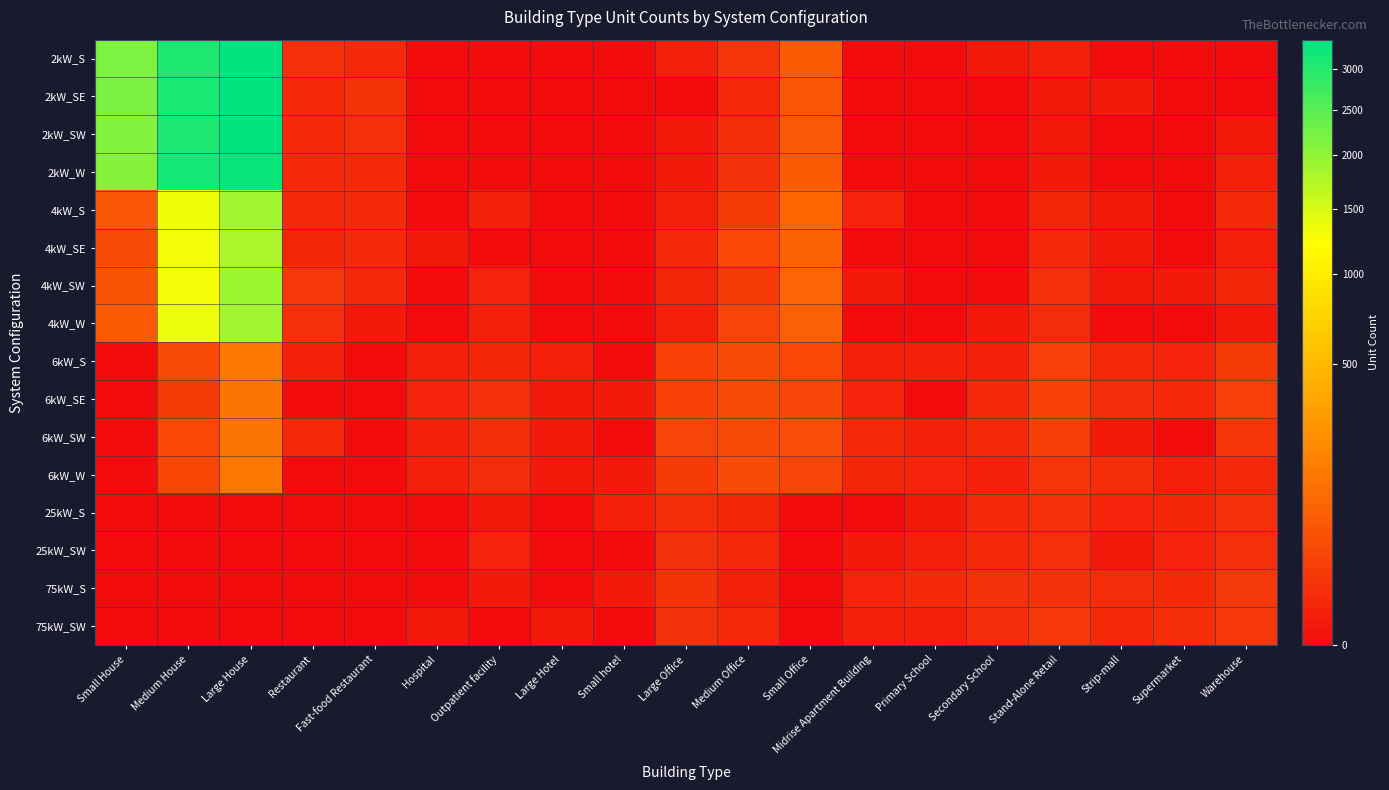

What is the total value across all series at Outpatient facility?

40